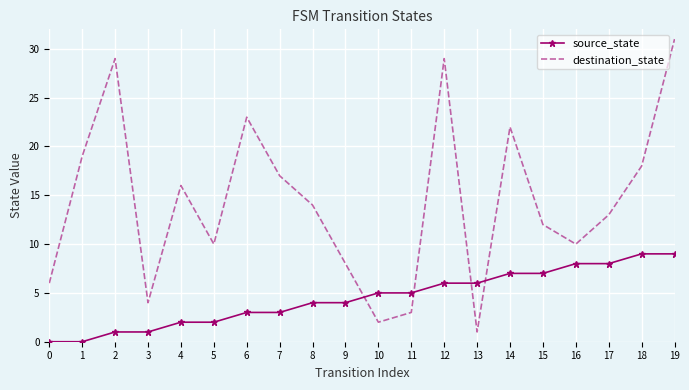

Rank the series by their average value, from lowest to highest.

source_state, destination_state